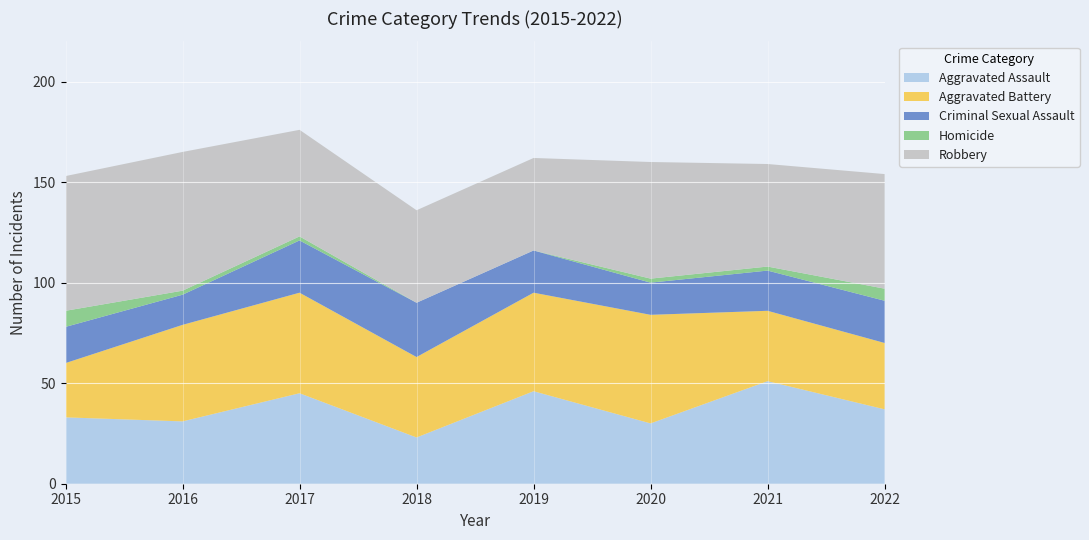

Reading left to right, extract all data points from this chart.

Aggravated Assault: 33	31	45	23	46	30	51	37
Aggravated Battery: 27	48	50	40	49	54	35	33
Criminal Sexual Assault: 18	15	26	27	21	16	20	21
Homicide: 8	2	2	0	0	2	2	6
Robbery: 67	69	53	46	46	58	51	57